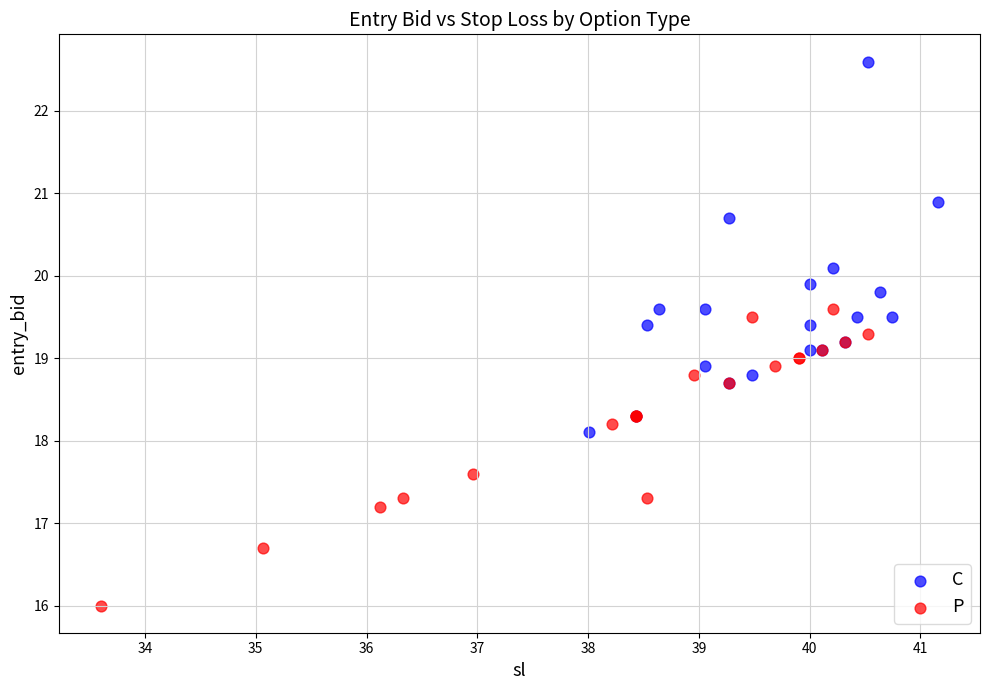

Which series has the widest spread of Y values?

C